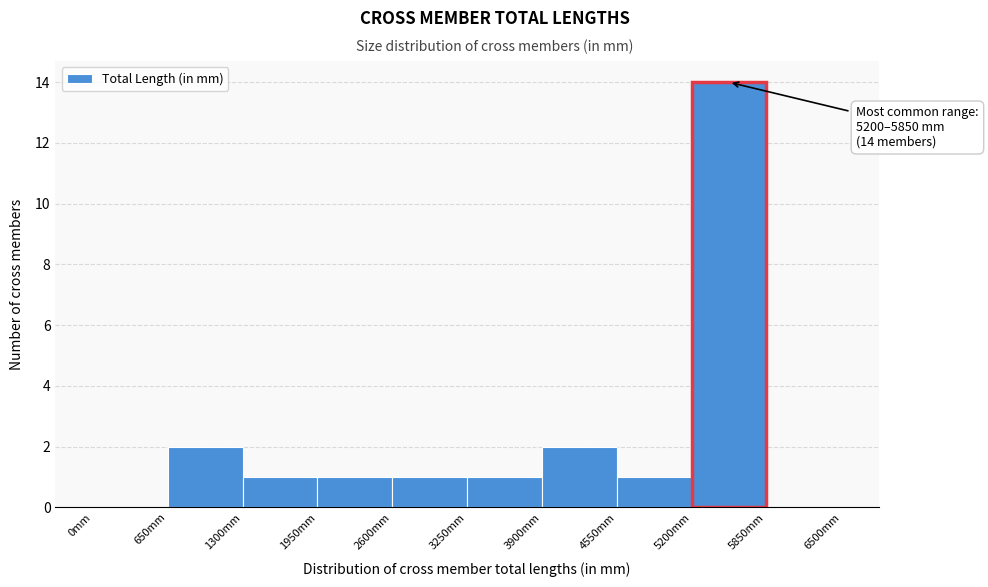

Over which range of the x-axis is the bar tallest?

5200 to 5850